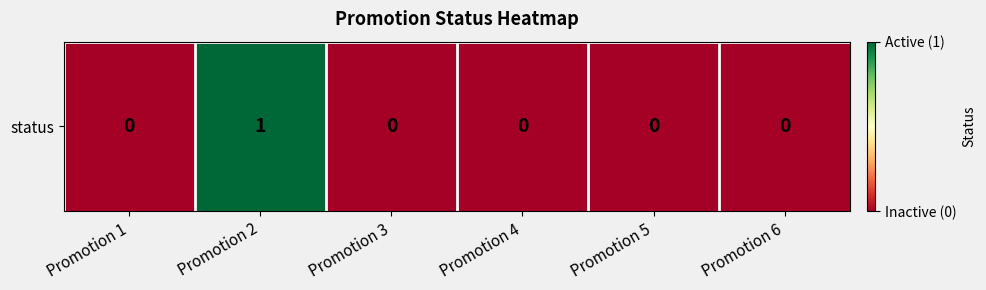

Rank the categories by value from lowest to highest.

Promotion 1, Promotion 3, Promotion 4, Promotion 5, Promotion 6, Promotion 2